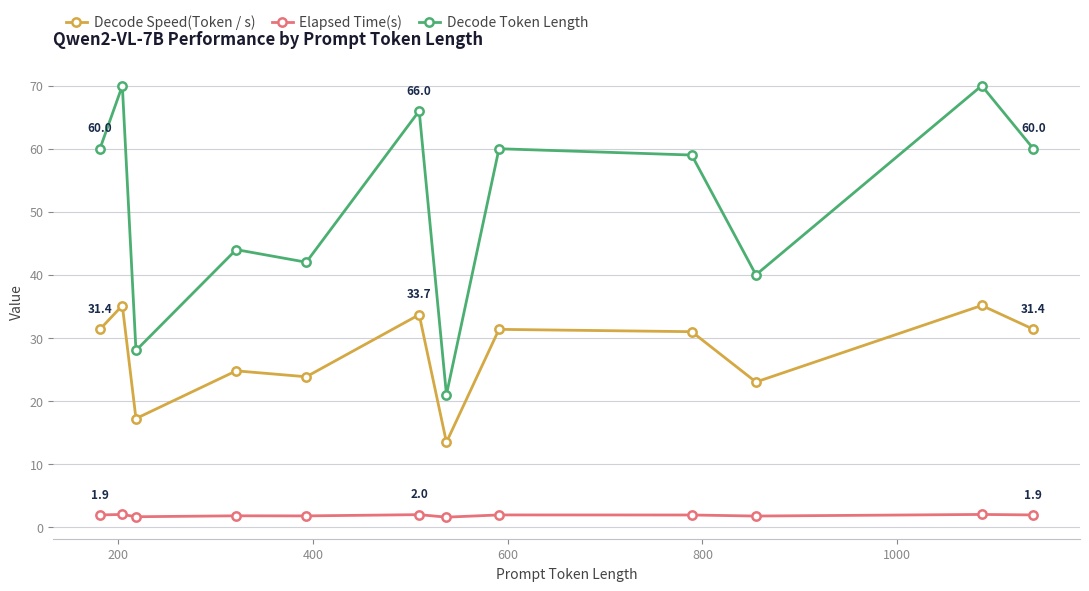

Which series has the largest total across all categories?

Decode Token Length